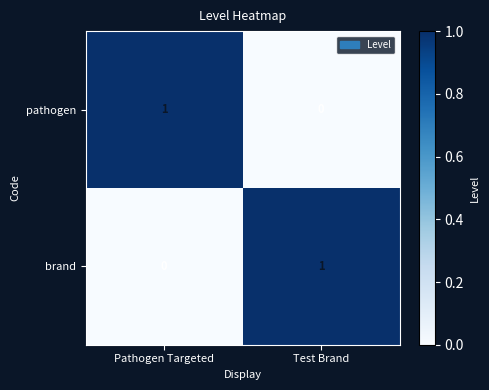

Which category has the highest value in the pathogen series?

Pathogen Targeted